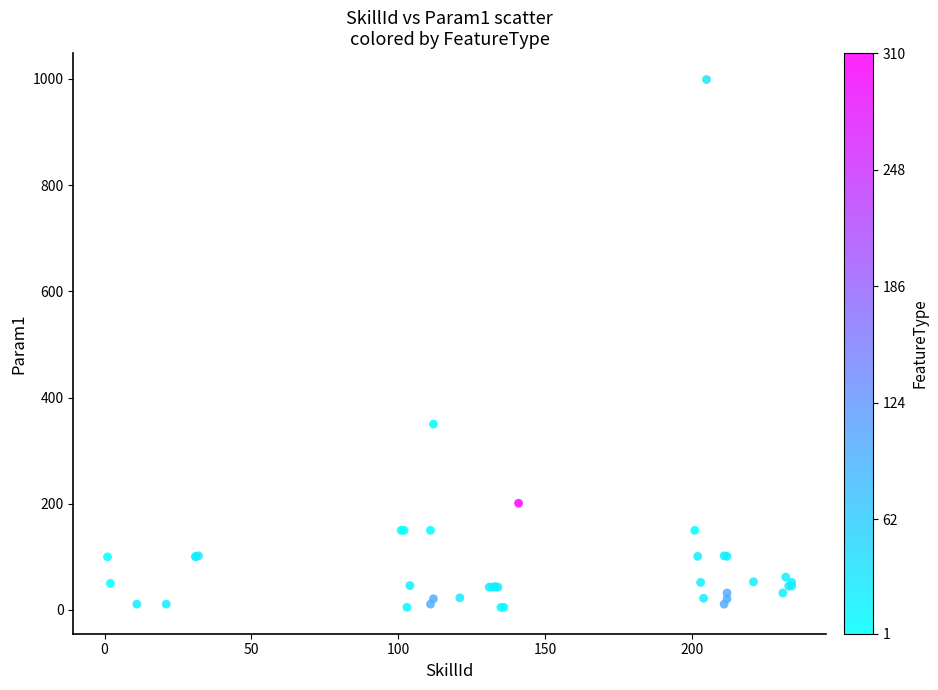

What Y value in the scatter plot is closest to 502?

350